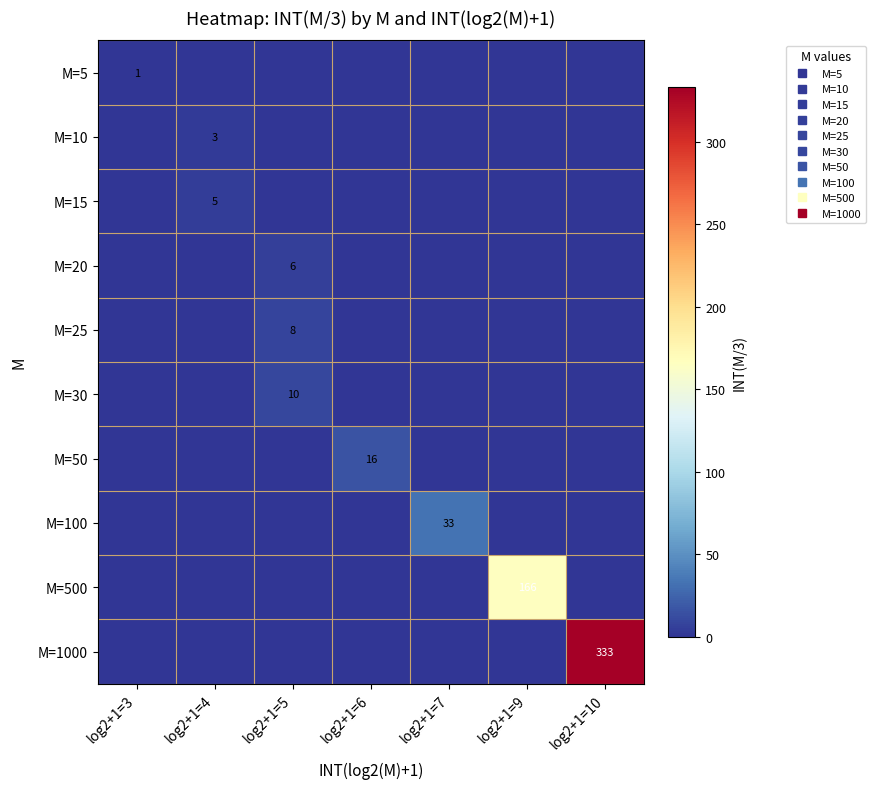

The M=1000 series shows 0 at log2+1=6. True or false?

True